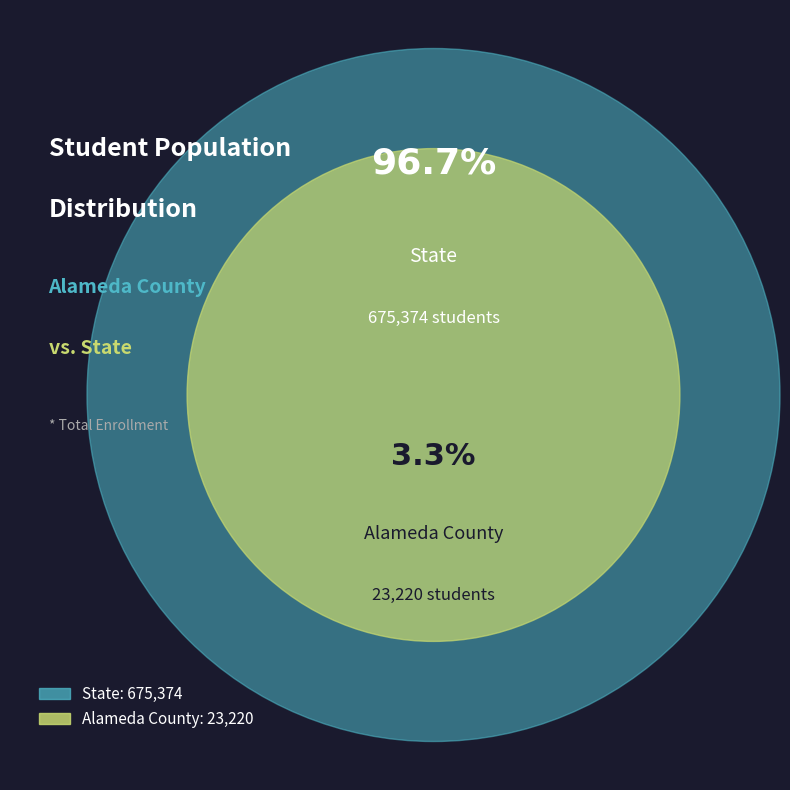

To the nearest percent, what percentage of the pie is Alameda County?

3%